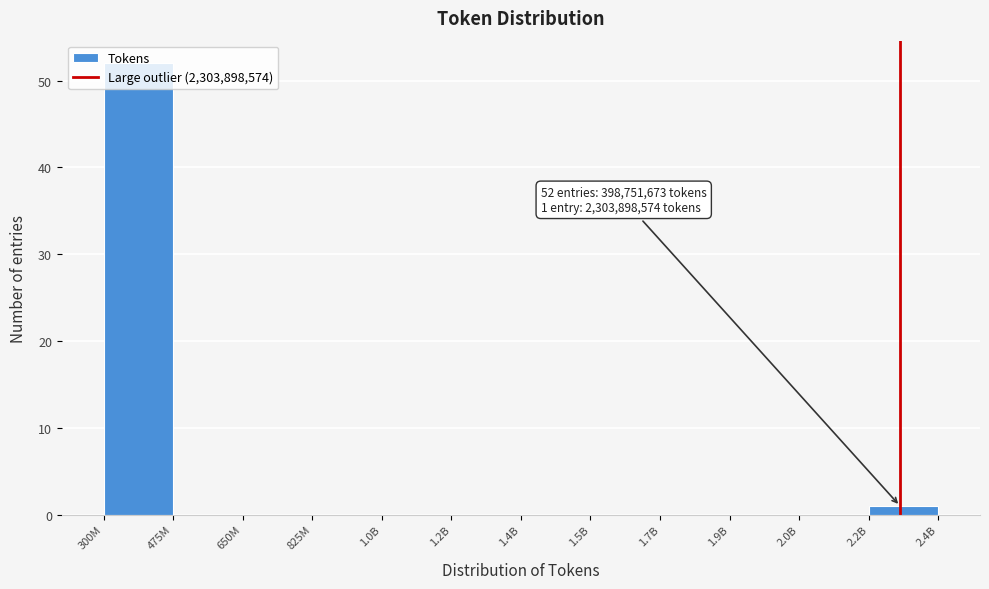

What is the maximum value shown in the chart?

52